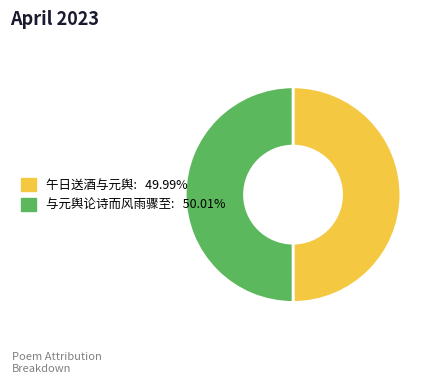

How many segments does this pie chart have?

2